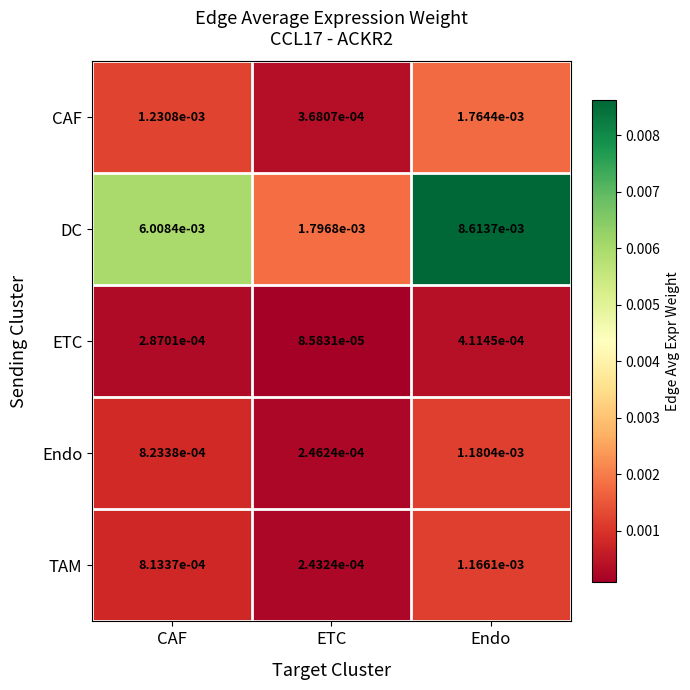

Rank the series by their maximum value, from lowest to highest.

ETC, TAM, Endo, CAF, DC